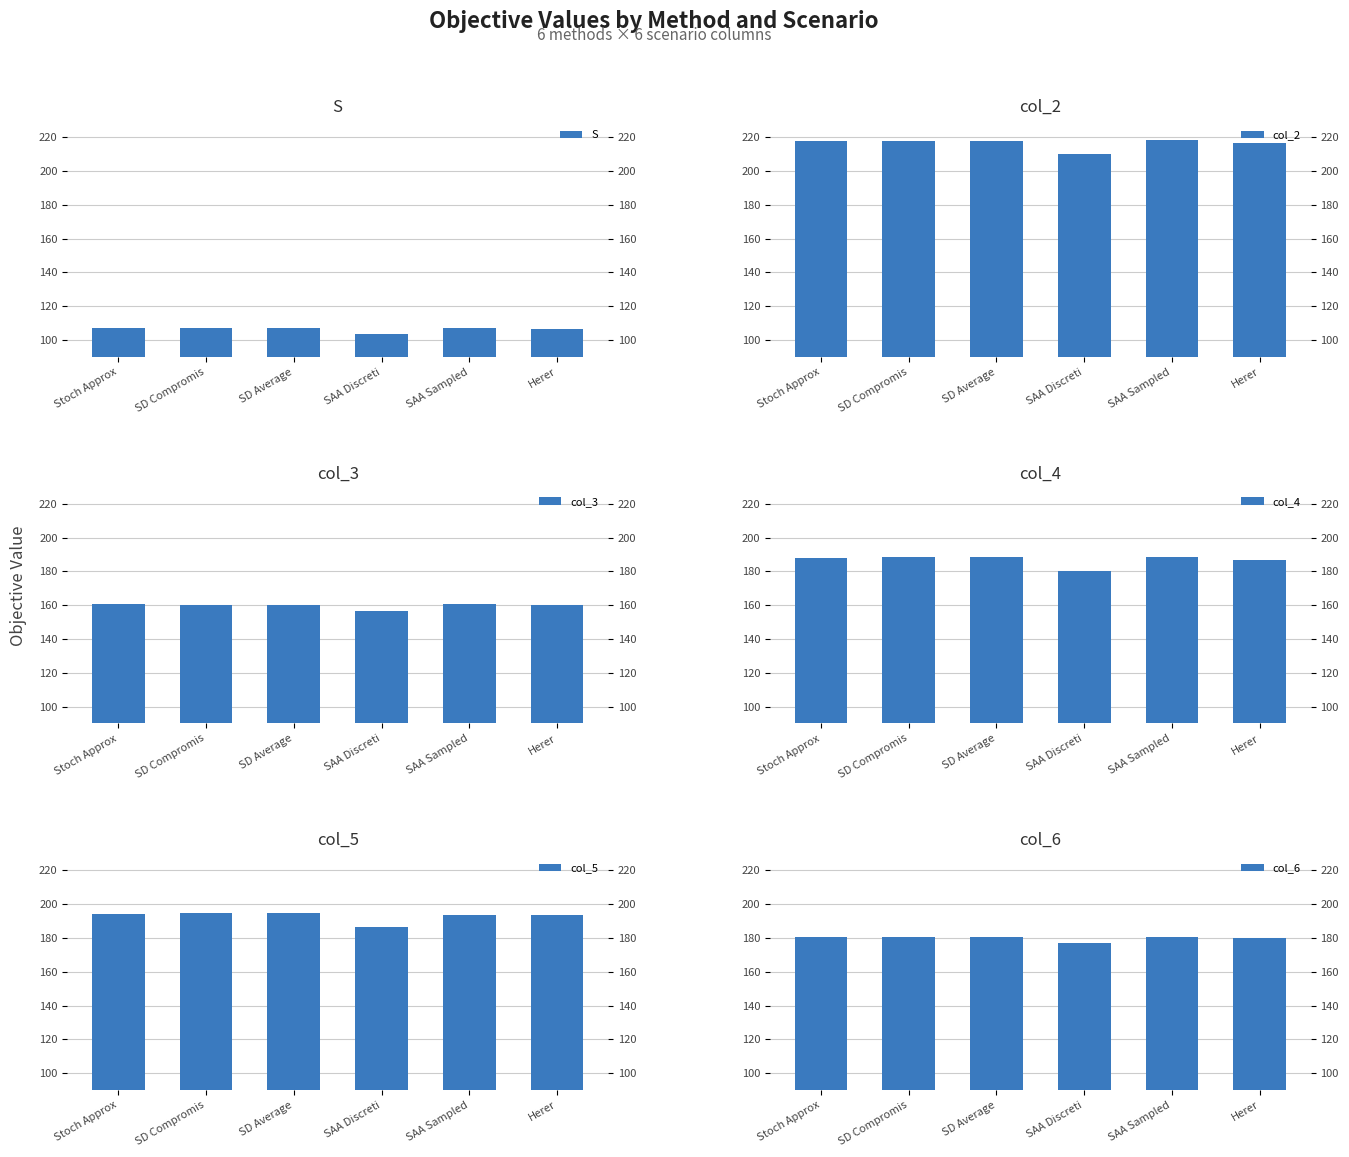

What is the difference between the col_6 values at Herer and Stoch Approx?

0.4